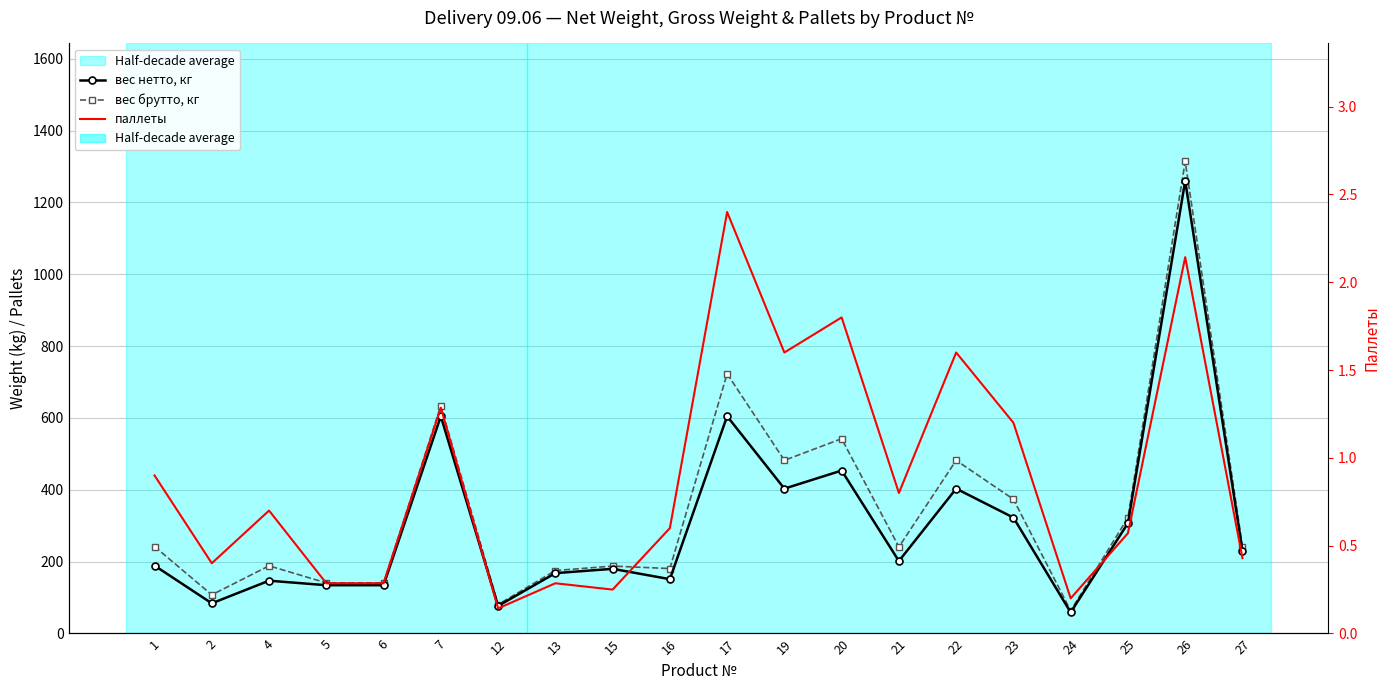

Reading left to right, transcribe all the data shown in this chart.

вес нетто, кг: 189.0	84.0	147.0	134.4	134.4	604.8	76.8	168.0	180.0	151.2	604.8	403.2	453.6	201.6	403.2	322.6	58.8	307.2	1260.0	230.4
вес брутто, кг: 242.2	107.6	188.3	140.9	140.9	634.0	80.6	175.2	187.7	180.8	723.0	482.0	542.2	241.0	482.0	373.7	63.4	322.5	1314.0	241.9
паллеты: 0.9	0.4	0.7	0.3	0.3	1.3	0.1	0.3	0.2	0.6	2.4	1.6	1.8	0.8	1.6	1.2	0.2	0.6	2.1	0.4